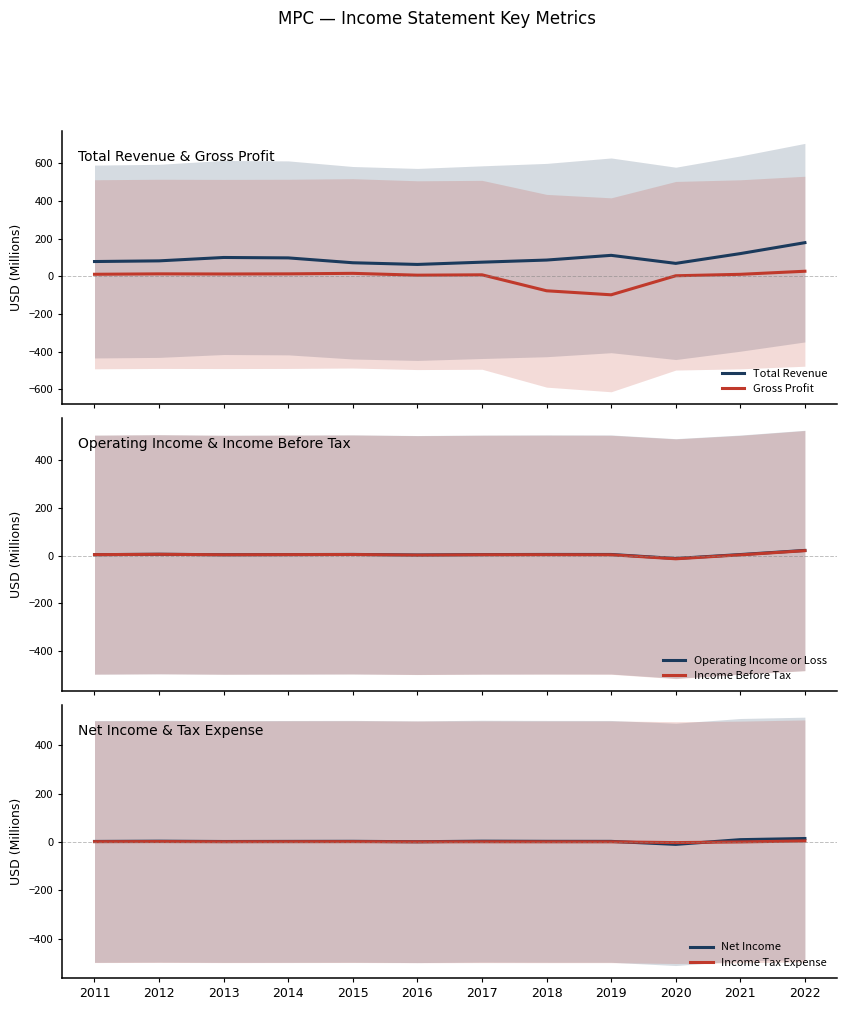

Is the value of Gross Profit at 2013 greater than the value of Total Revenue at 2022?

No